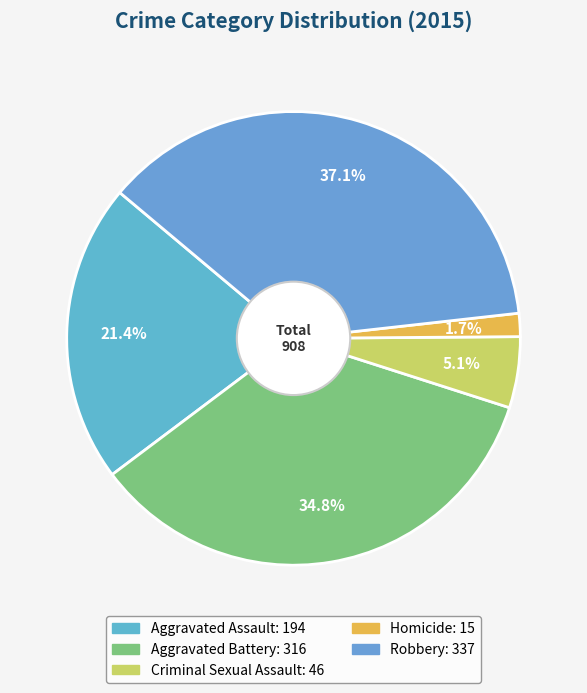

To the nearest percent, what is the difference between the largest and smallest slice percentages?

35%